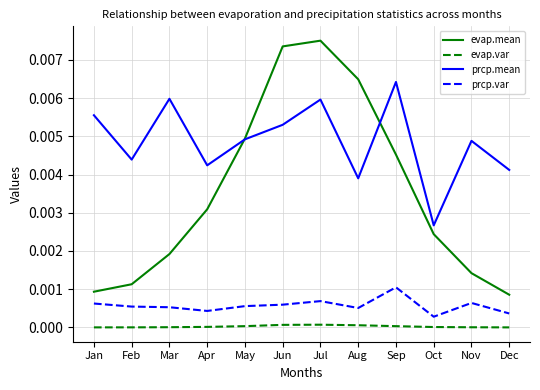

Which series has the widest spread of values?

evap.mean